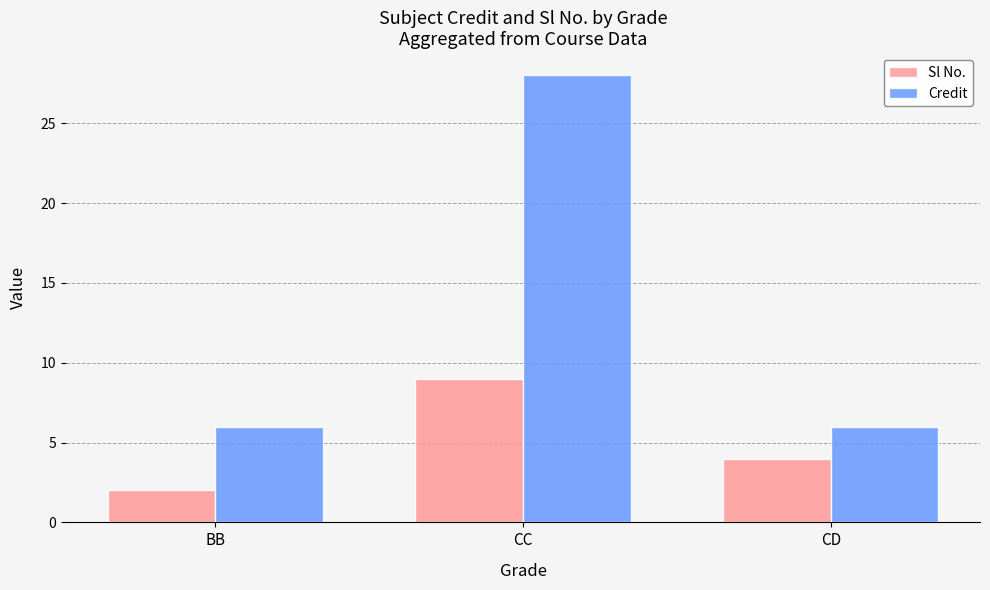

At which label is Sl No. closest to 5?

CD